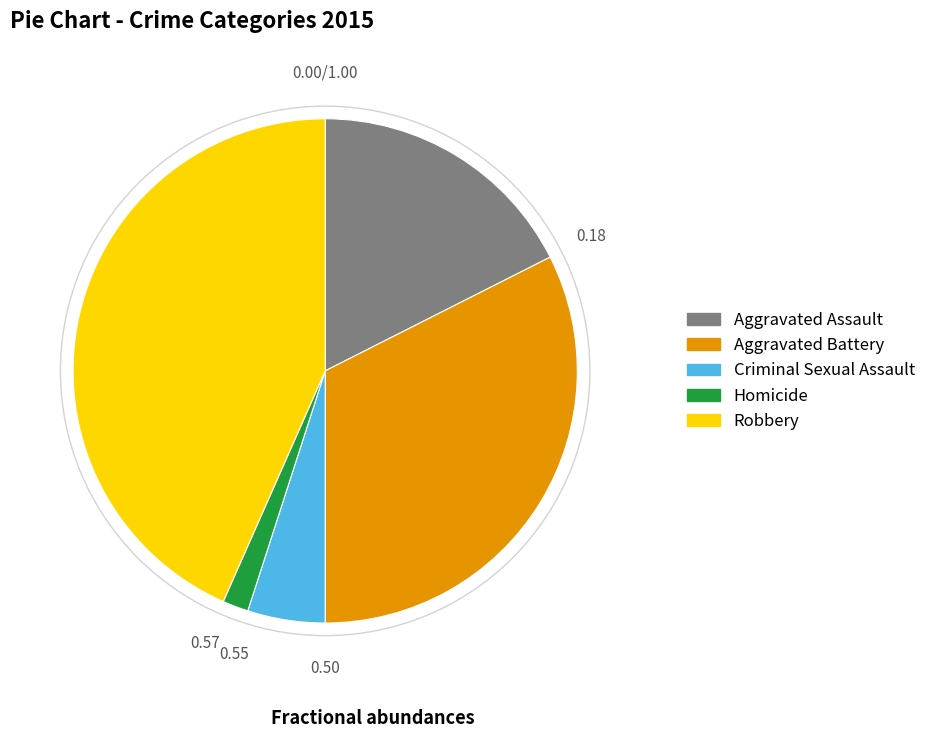

The Aggravated Assault slice represents 18% of the pie. True or false?

True